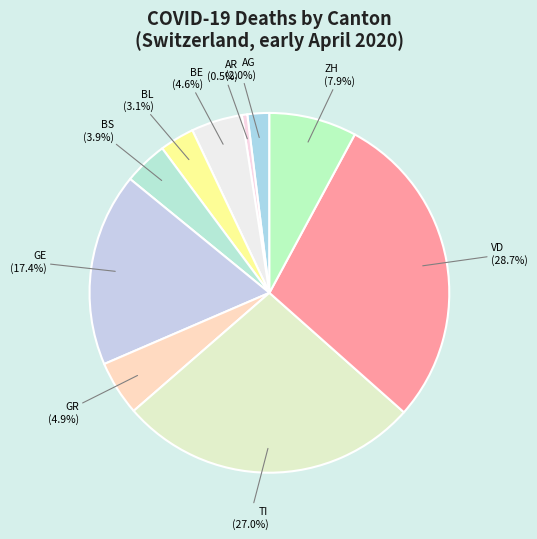

How many slices are in this pie chart?

10